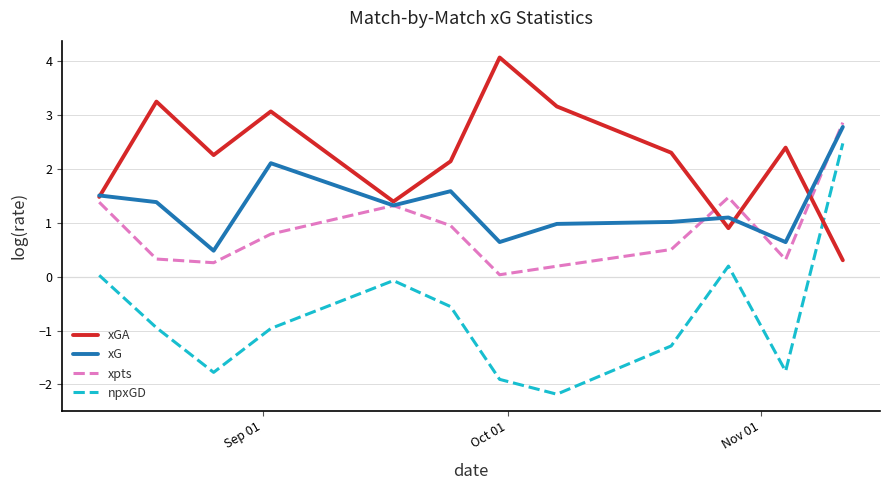

Which series has the largest total across all categories?

xGA